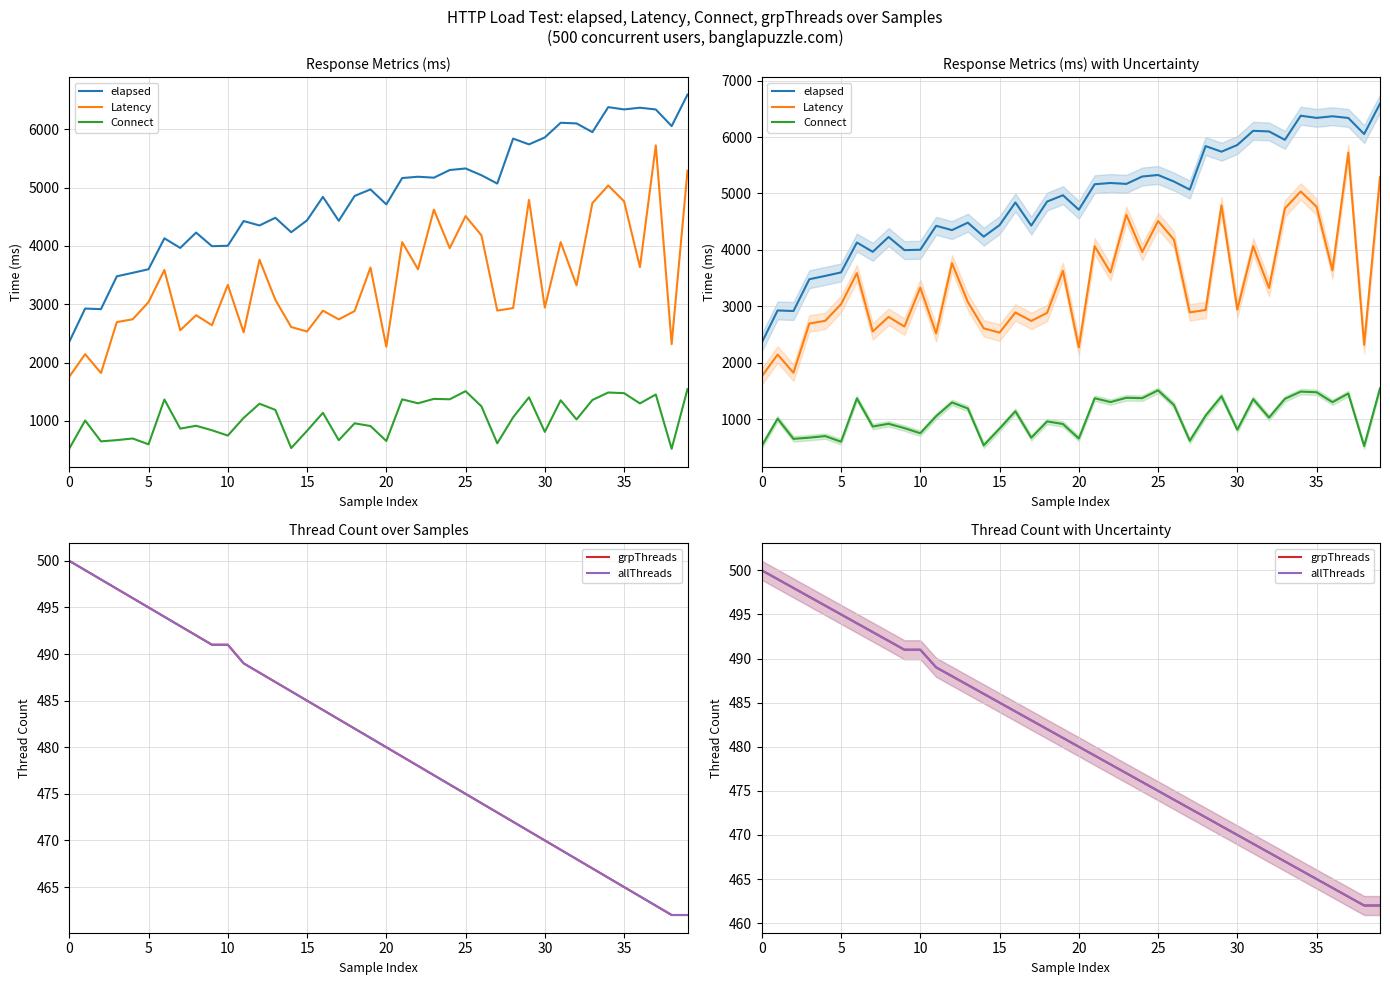

What are all the series names shown in the legend?

elapsed, Latency, Connect, grpThreads, allThreads